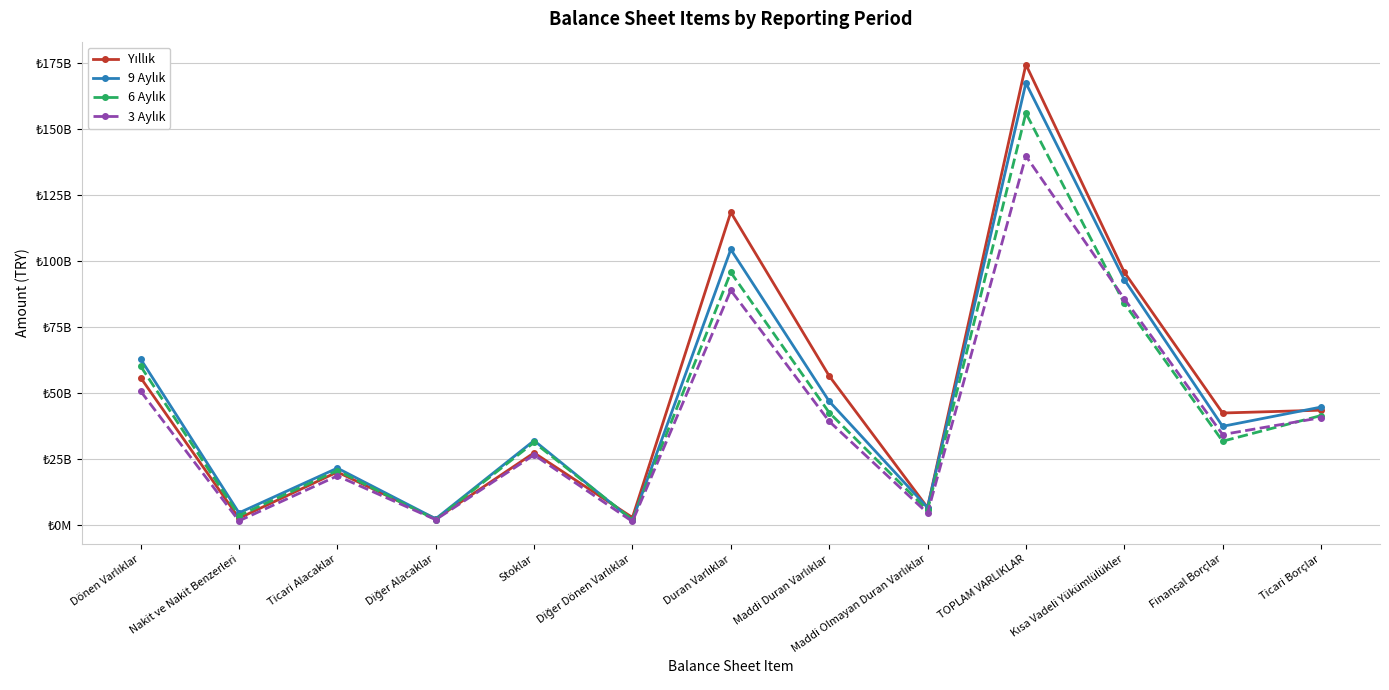

Rank the series by their average value, from highest to lowest.

Yıllık, 9 Aylık, 6 Aylık, 3 Aylık